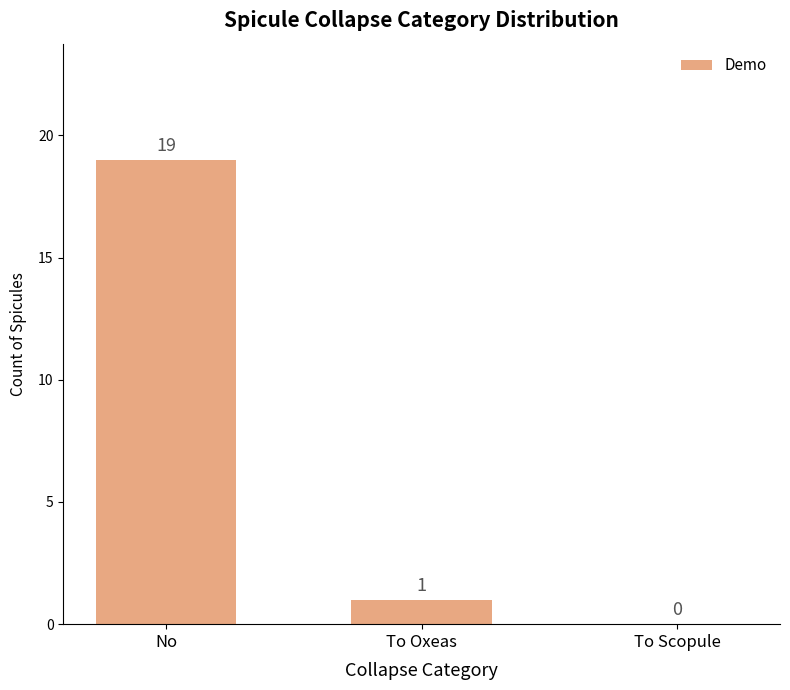

What is the greatest value displayed?

19